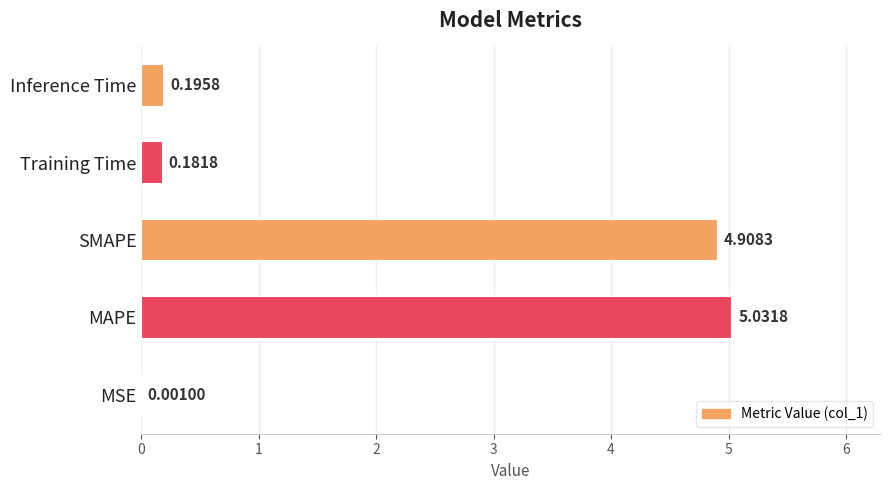

Count the number of categories in the chart.

5